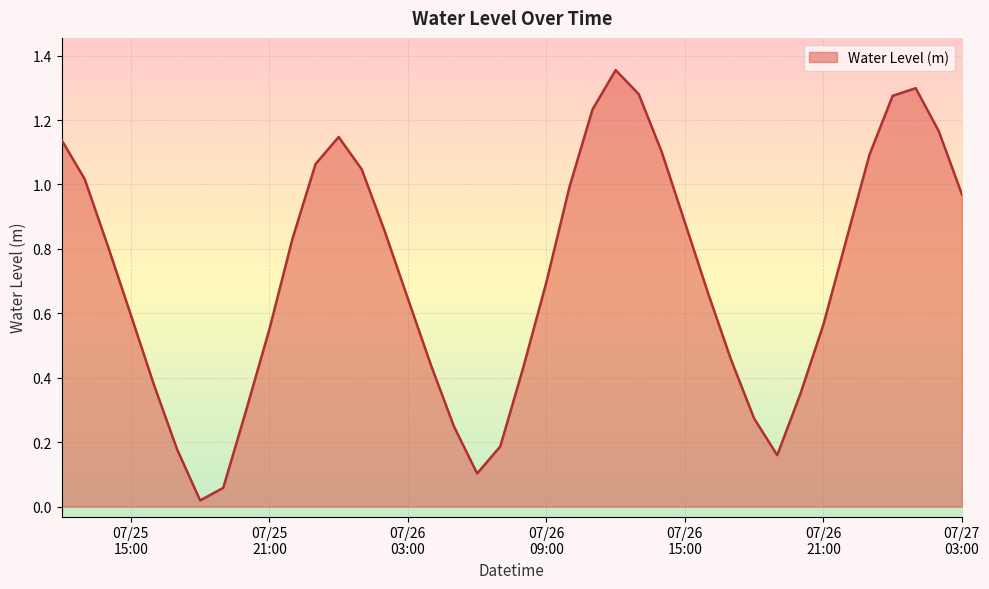

How many lines are shown in the chart?

1